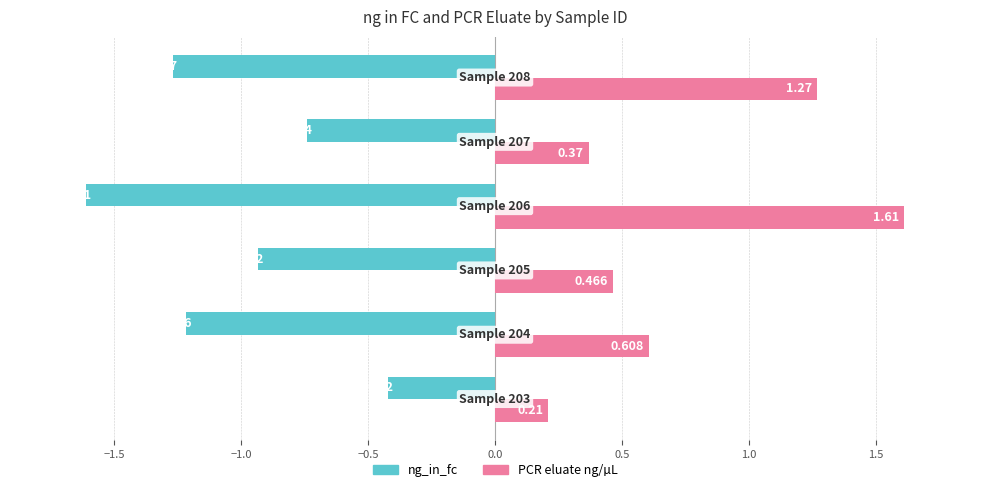

Which series has the widest spread of values?

PCR eluate ng/µL